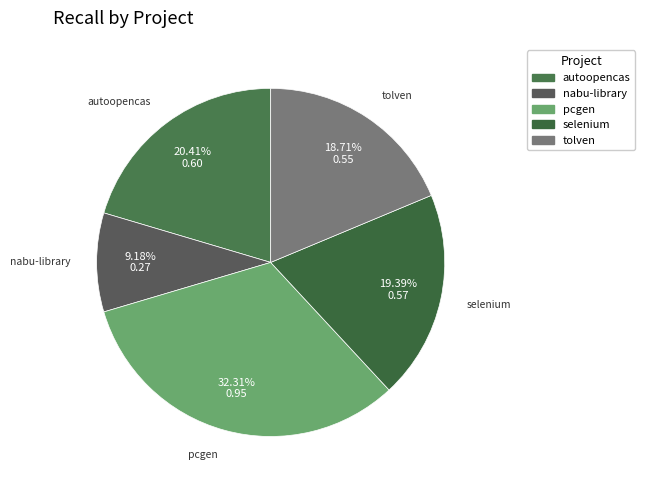

How many slices are in this pie chart?

5